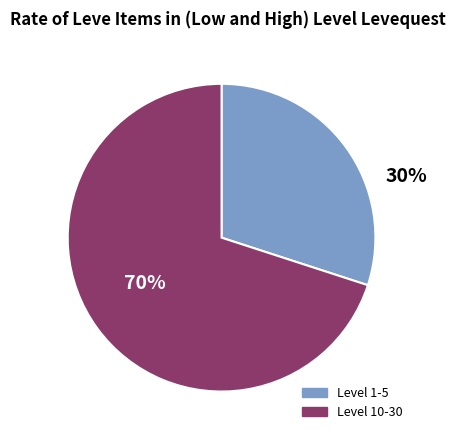

Is there any slice that represents more than half of the pie?

Yes